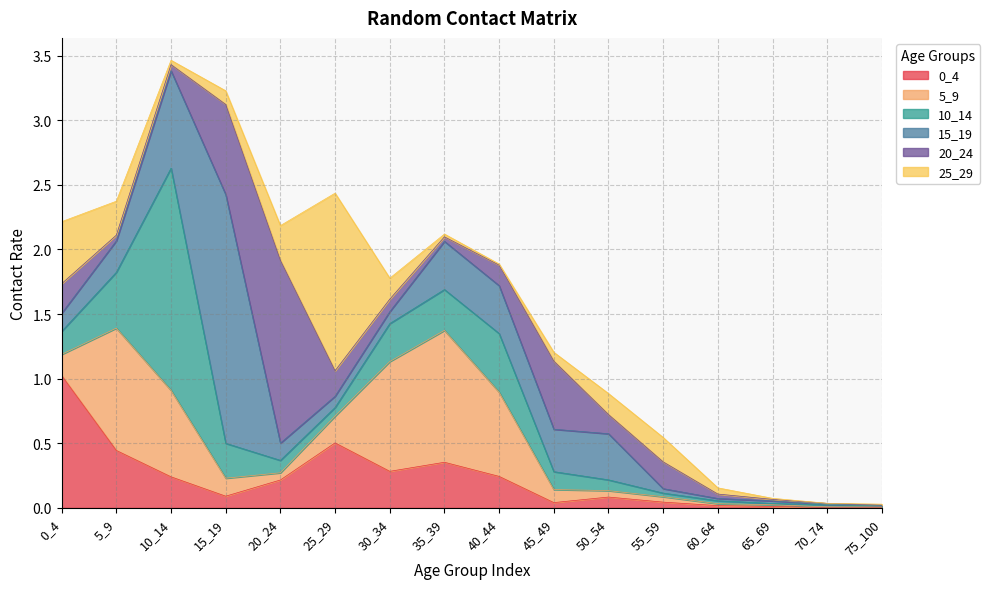

What are all the series names shown in the legend?

0_4, 5_9, 10_14, 15_19, 20_24, 25_29